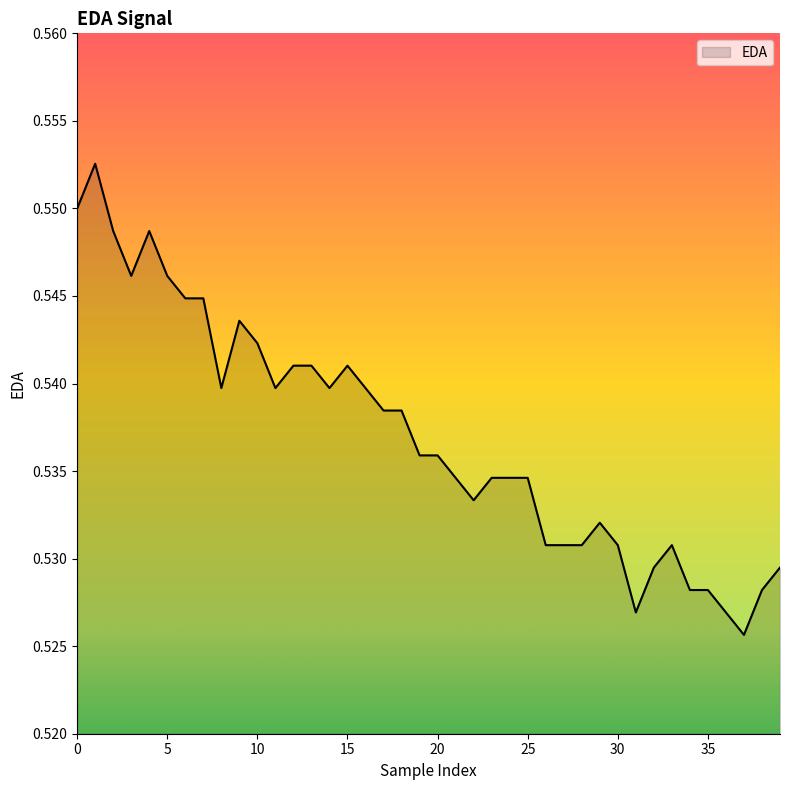

What is the maximum value shown in the chart?

0.6